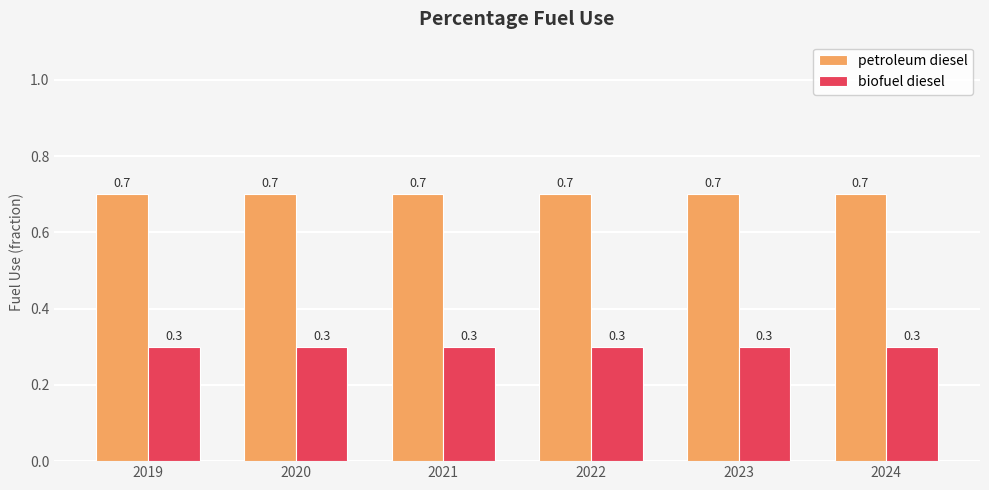

What are all the series names shown in the legend?

petroleum diesel, biofuel diesel